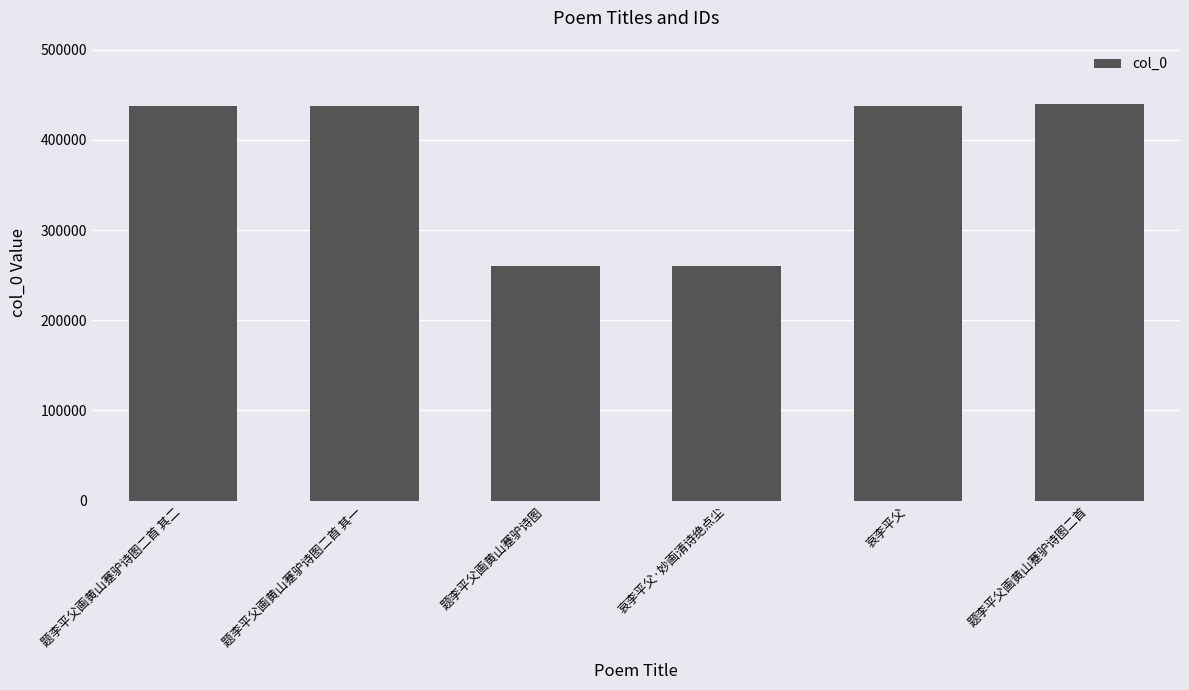

What is the label of the 2nd bar from the left?

题李平父画黄山蹇驴诗图二首 其一